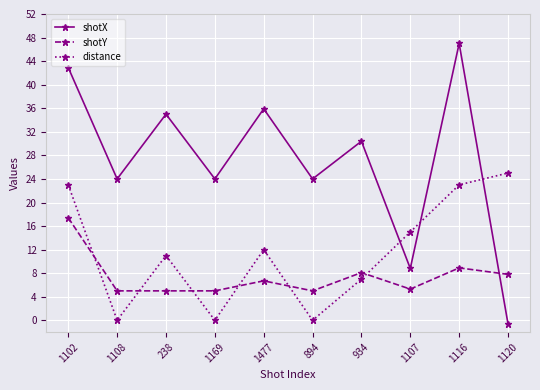

What is the difference between the second highest and second lowest values in the shotY series?

3.9